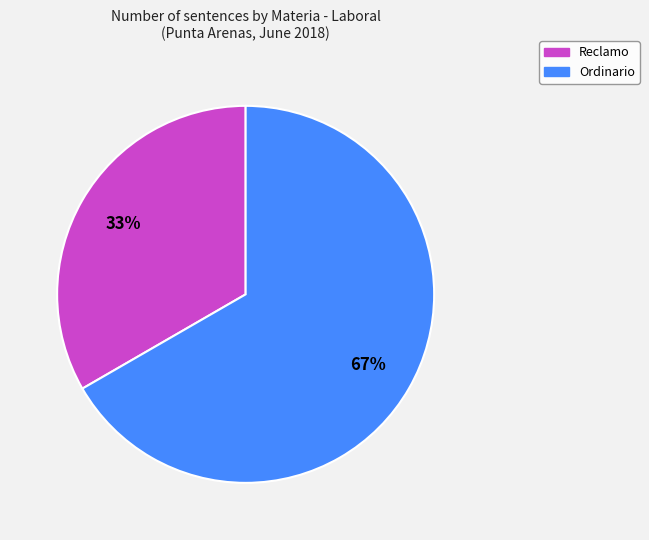

Is it true that Ordinario is 79% of the pie?

False